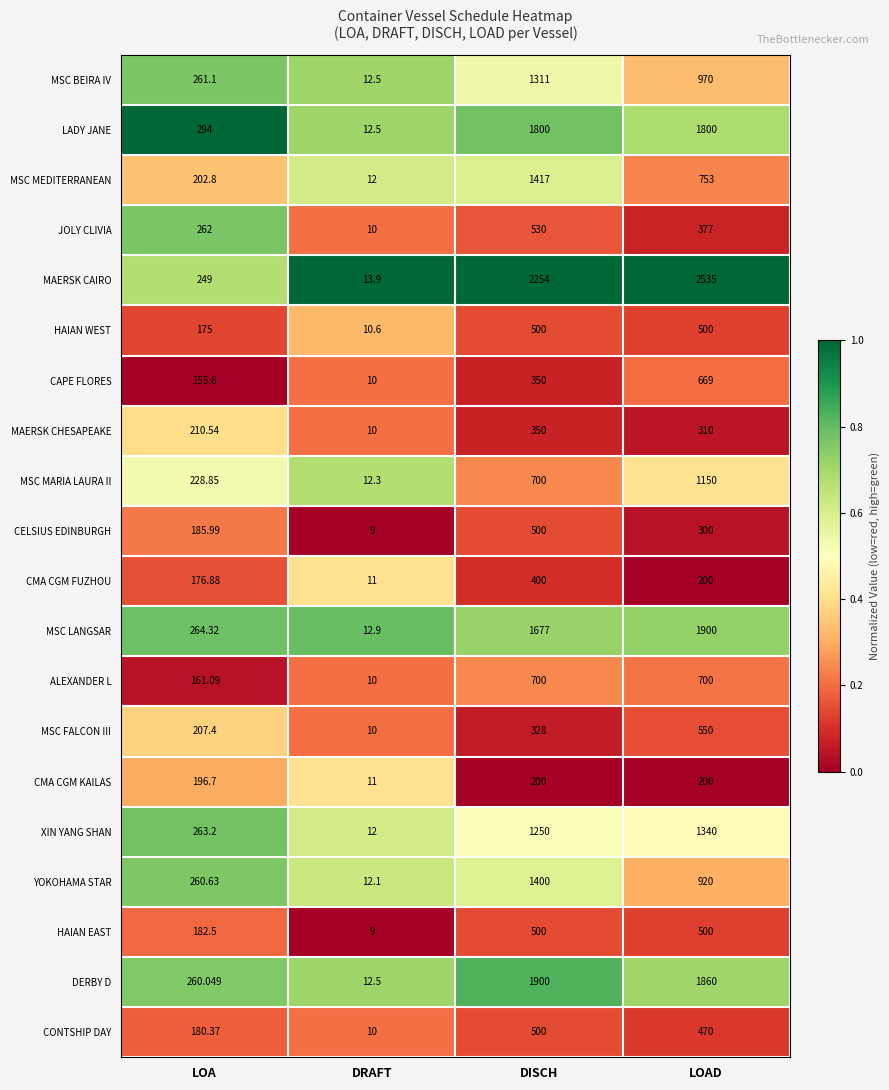

List the labels in order of XIN YANG SHAN value, largest first.

LOAD, DISCH, LOA, DRAFT